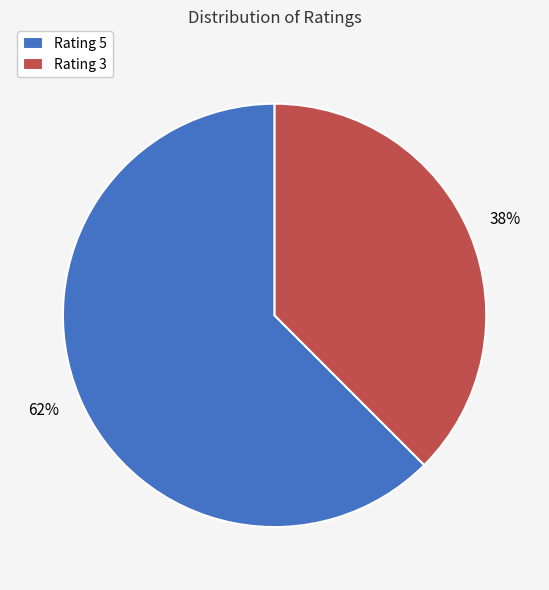

Rank the categories by value from highest to lowest.

Rating 5, Rating 3